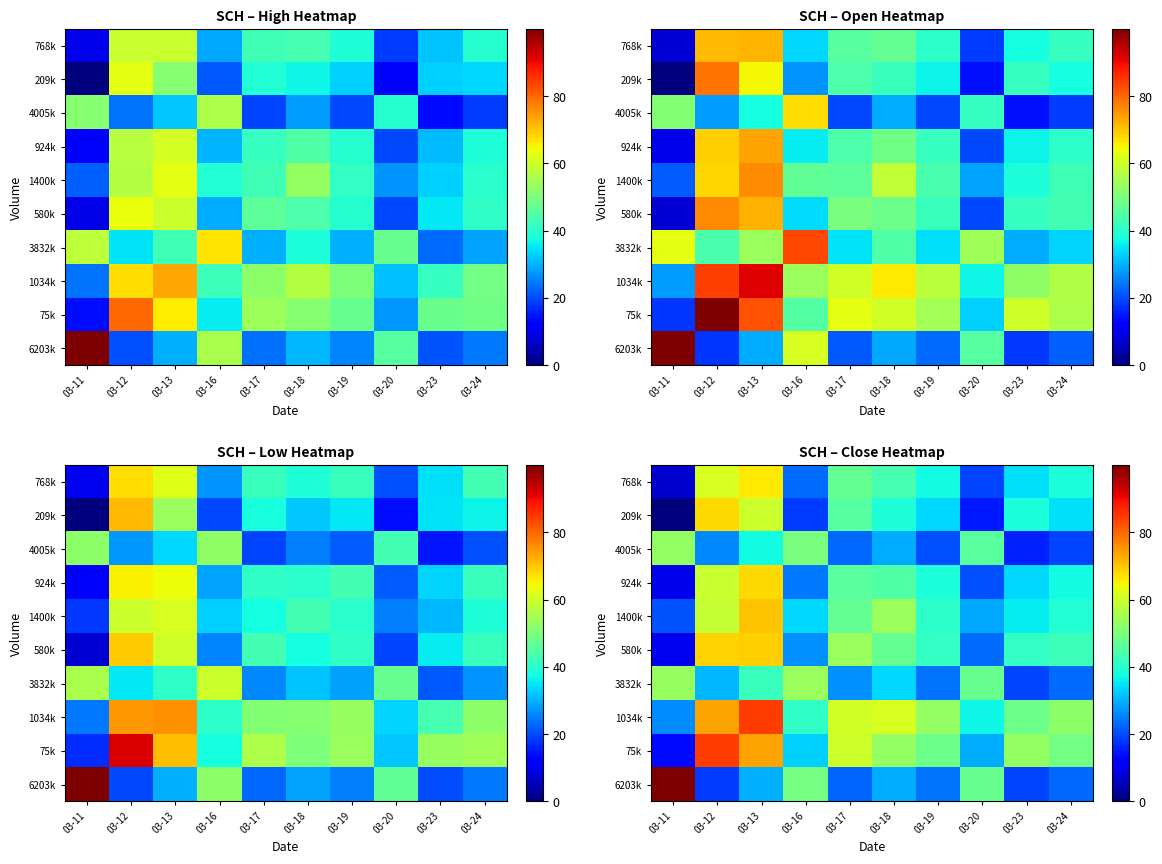

Is it true that 580k equals 16.5 at 03-11?

False